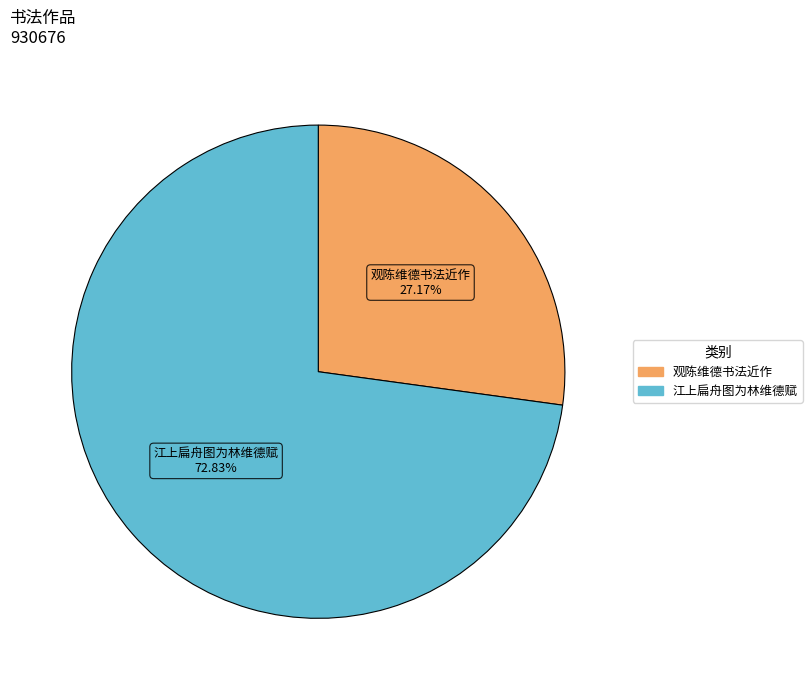

Rank the categories by value from highest to lowest.

江上扁舟图为林维德赋, 观陈维德书法近作